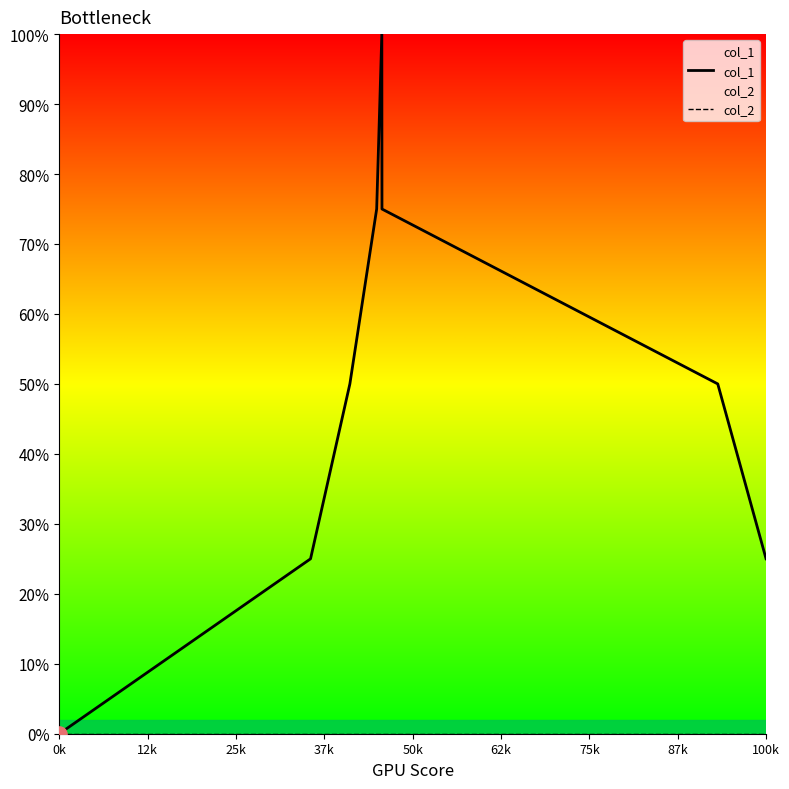

At how many categories does at least one series exceed 0?

7